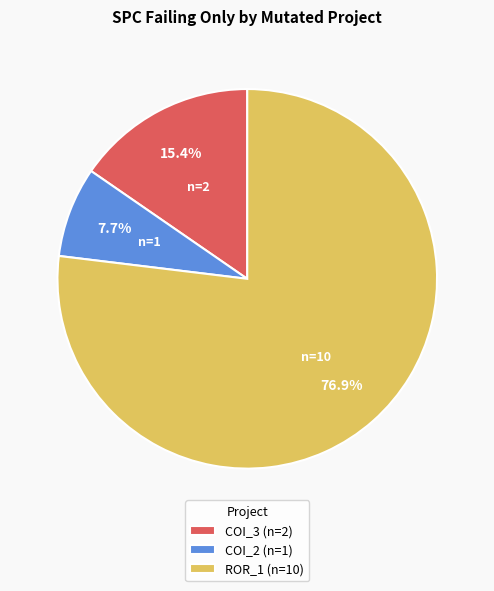

Which slice is the largest?

ROR_1 (n=10)